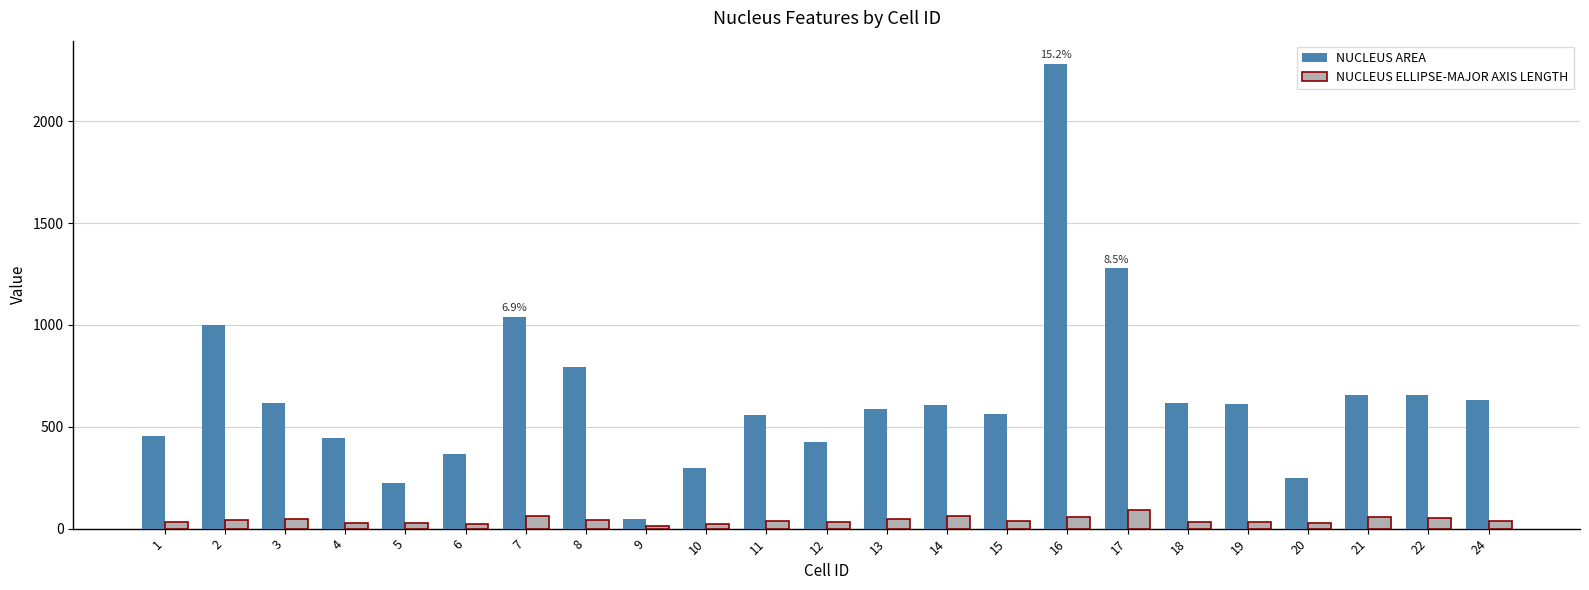

Is the value of NUCLEUS ELLIPSE-MAJOR AXIS LENGTH at 7 greater than the value of NUCLEUS AREA at 6?

No